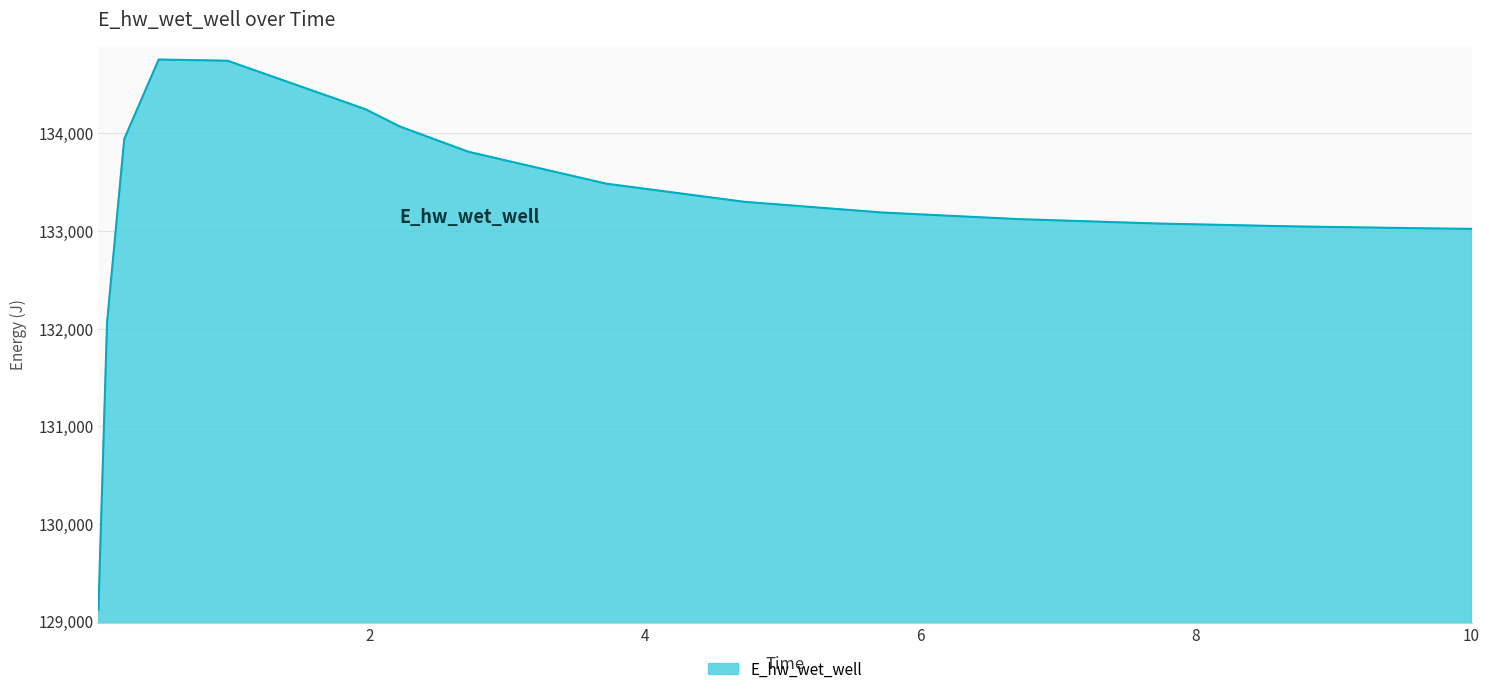

What is the greatest value displayed?

134757.7